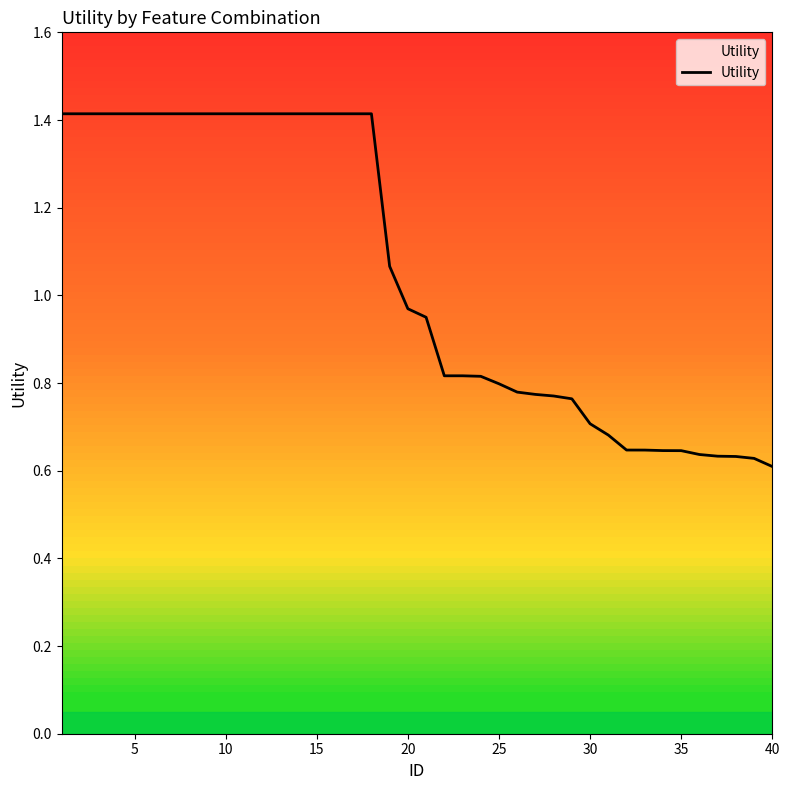

What is the greatest value displayed?

1.4